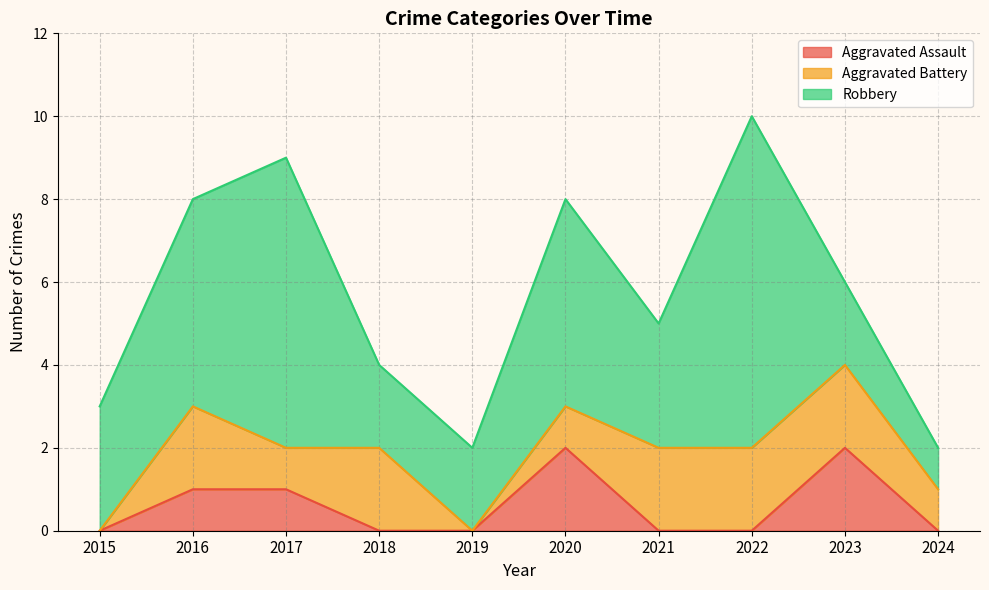

What is the maximum value for Aggravated Assault?

2